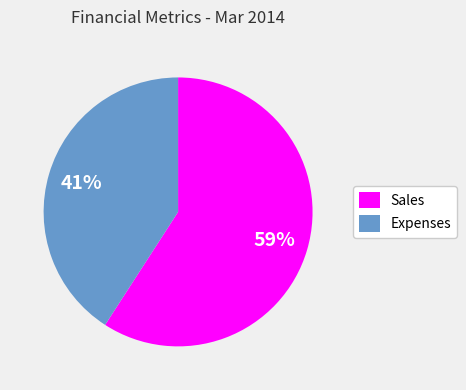

To the nearest percent, what percentage of the pie is Sales?

59%